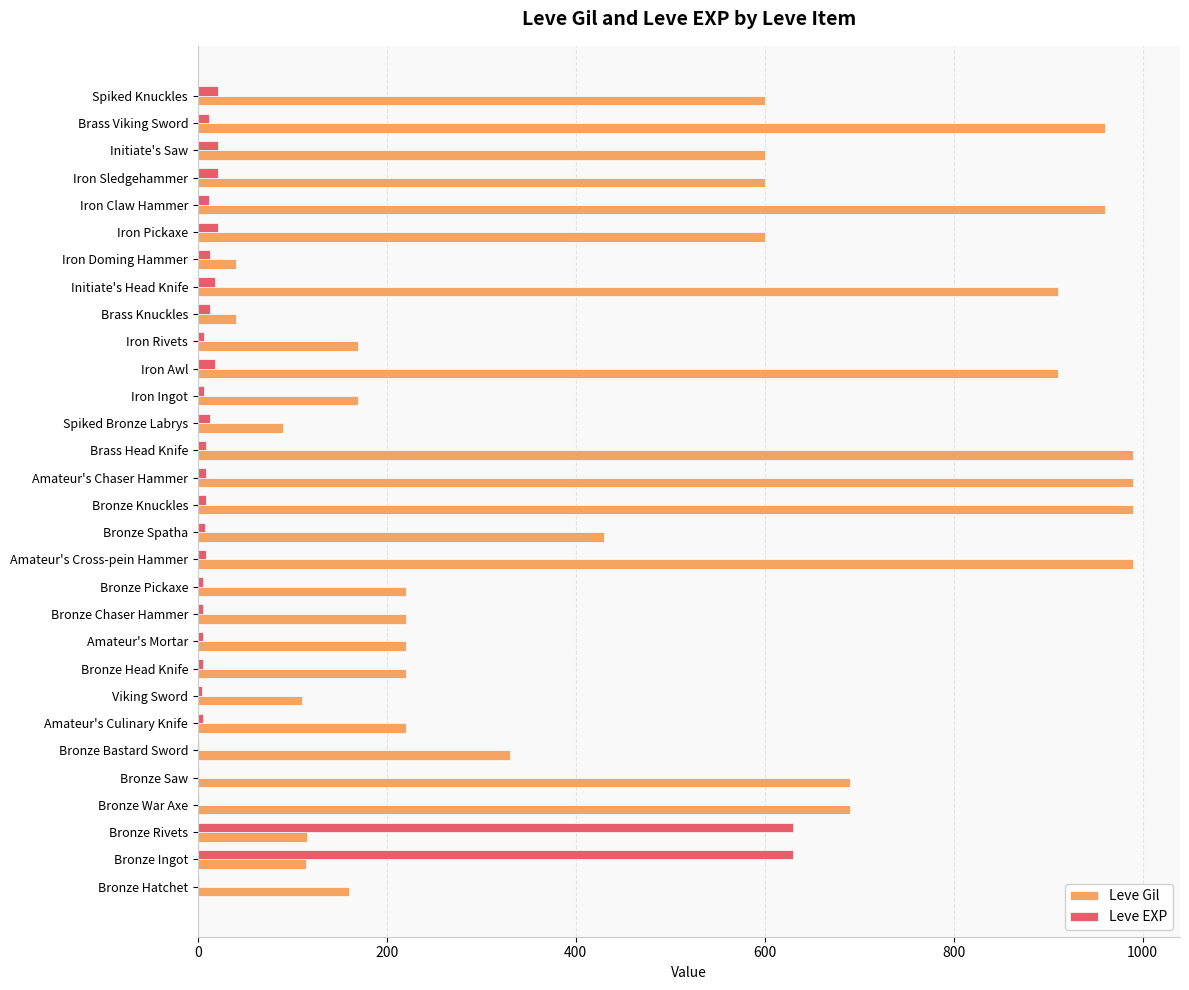

The value of Leve Gil at Bronze Knuckles is 990. True or false?

True